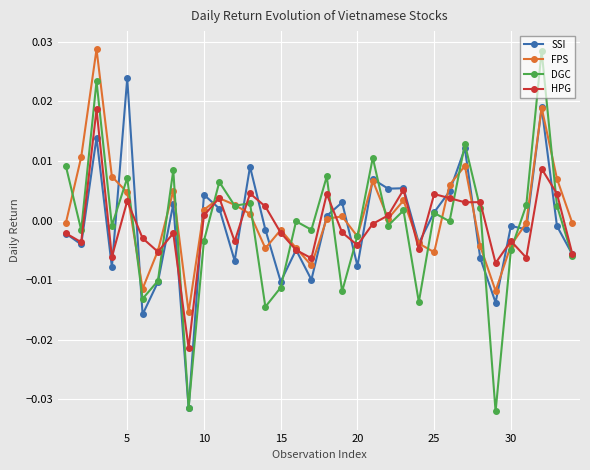

Which series has the widest spread of values?

DGC